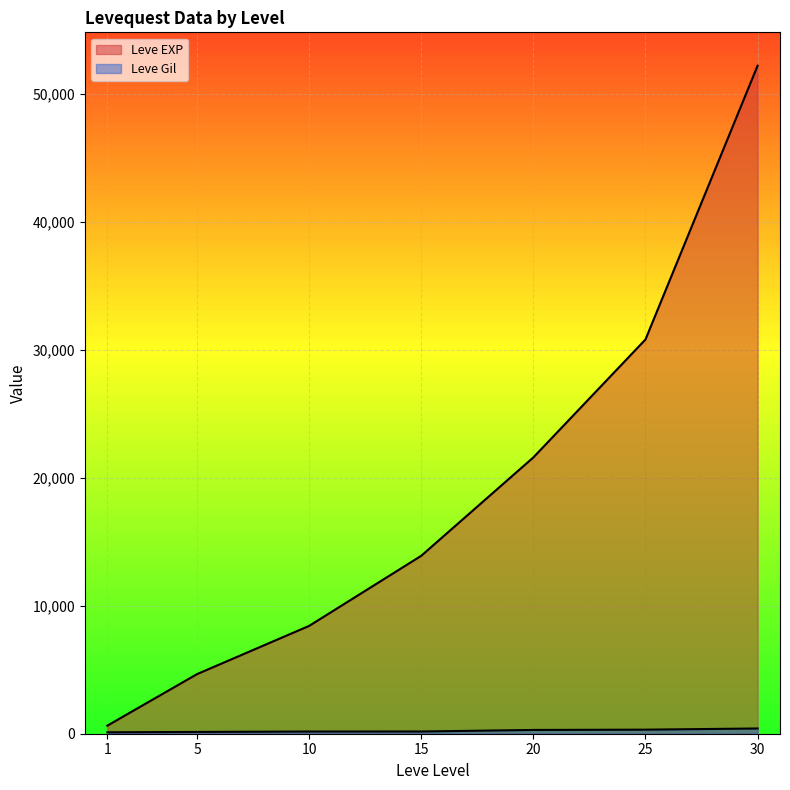

True or false: Leve EXP and Leve Gil intersect in this chart.

False